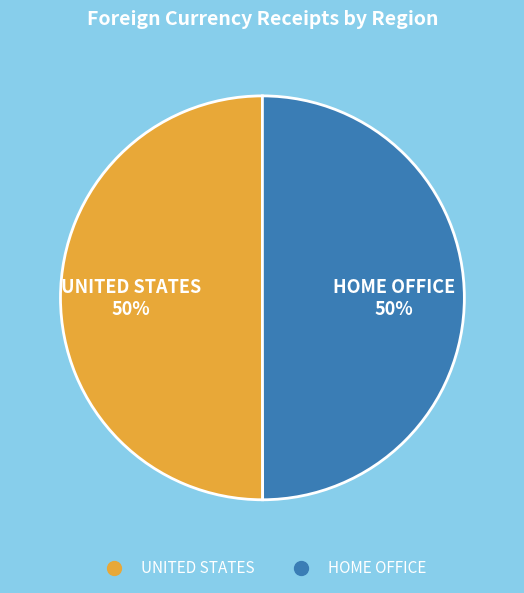

To the nearest percent, what is the average slice percentage?

50%